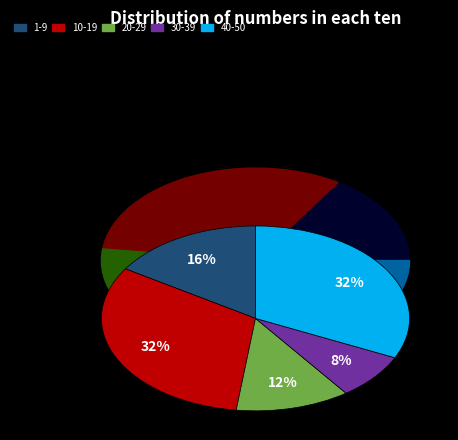

Does 10 account for over 50% of the chart?

No